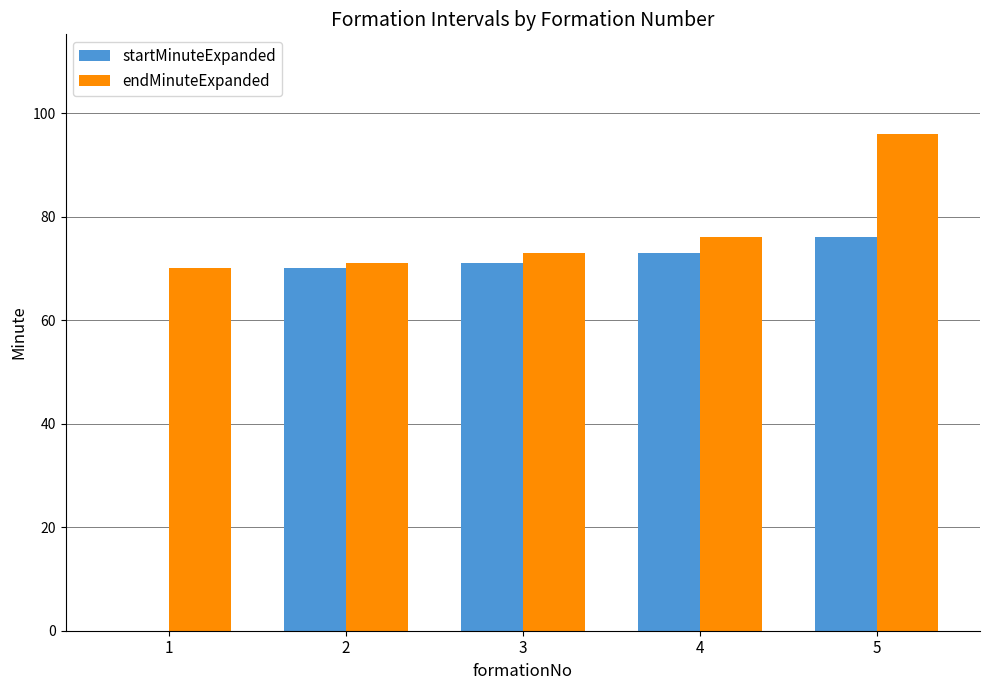

Reading left to right, extract all data points from this chart.

startMinuteExpanded: 1=0	2=70	3=71	4=73	5=76
endMinuteExpanded: 1=70	2=71	3=73	4=76	5=96